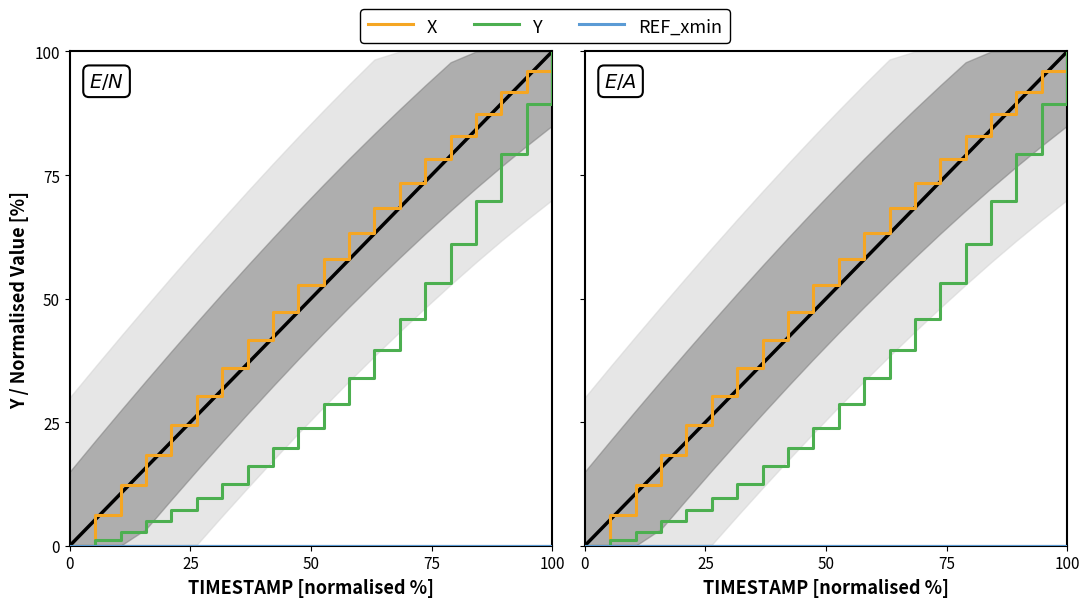

Which series has the widest spread of values?

X